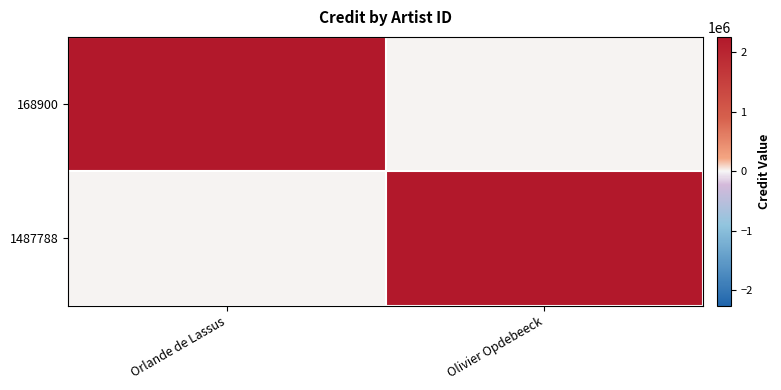

How many series are shown in this chart?

2